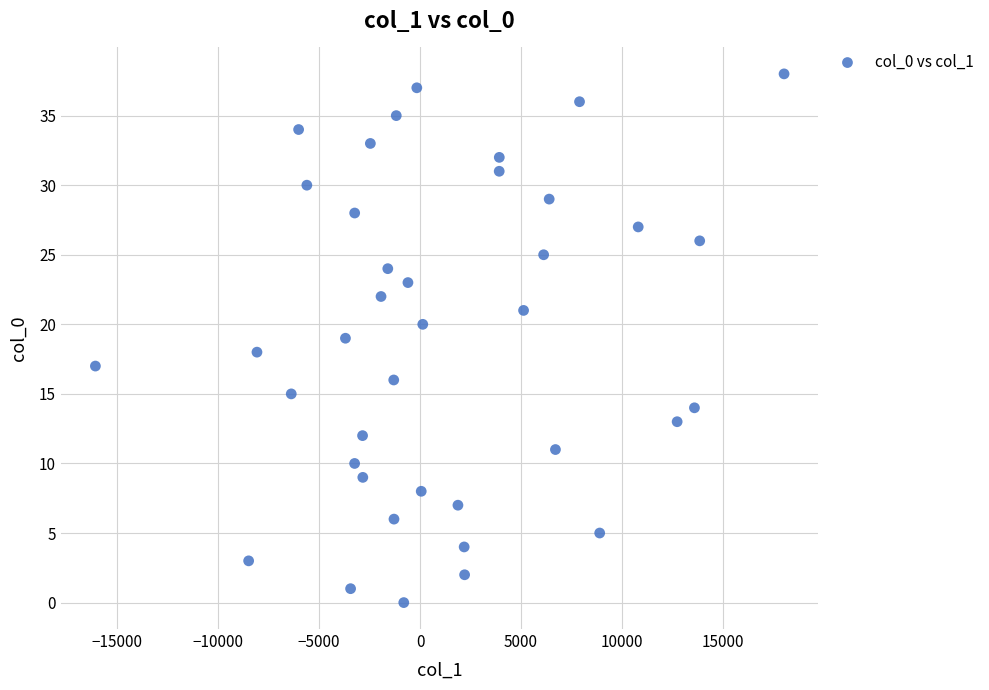

What is the range of Y values (max minus min)?

38